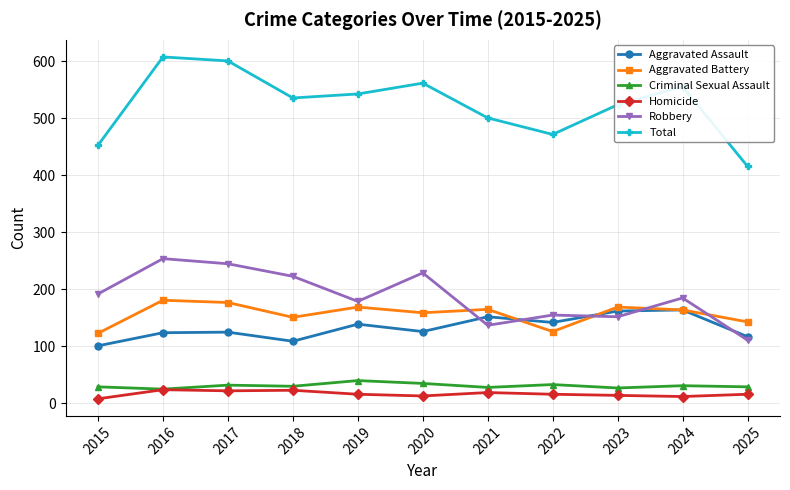

Read the Aggravated Assault value at 2025.

117